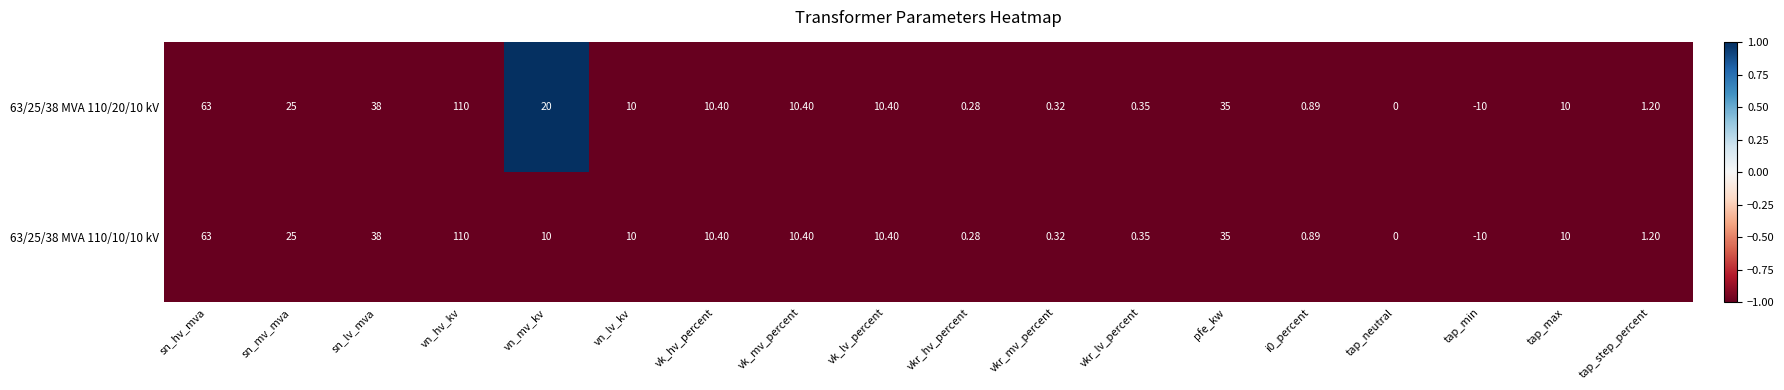

Which category has the lowest value in the 63/25/38 MVA 110/20/10 kV series?

tap_min